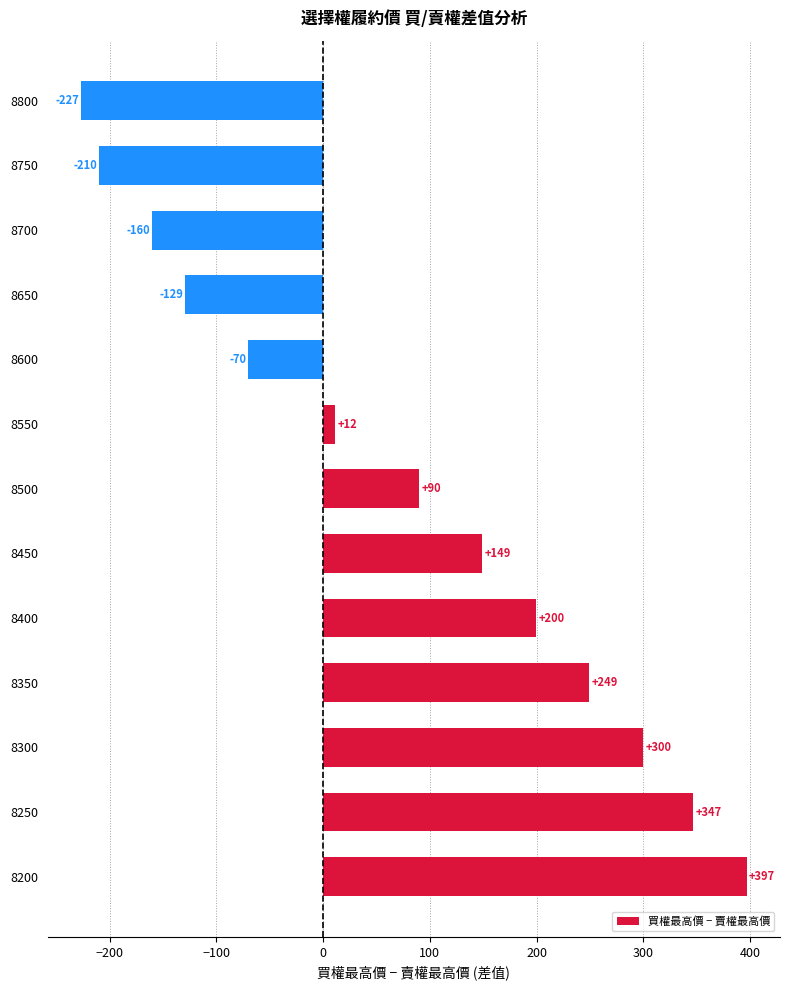

Where is the data nearest to the value 85?

8500